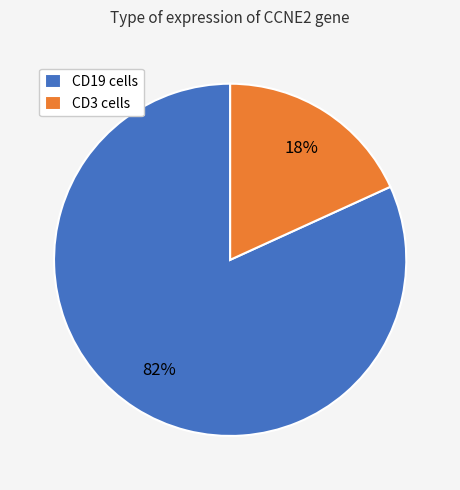

What percentage is the CD3 cells slice, to the nearest percent?

18%